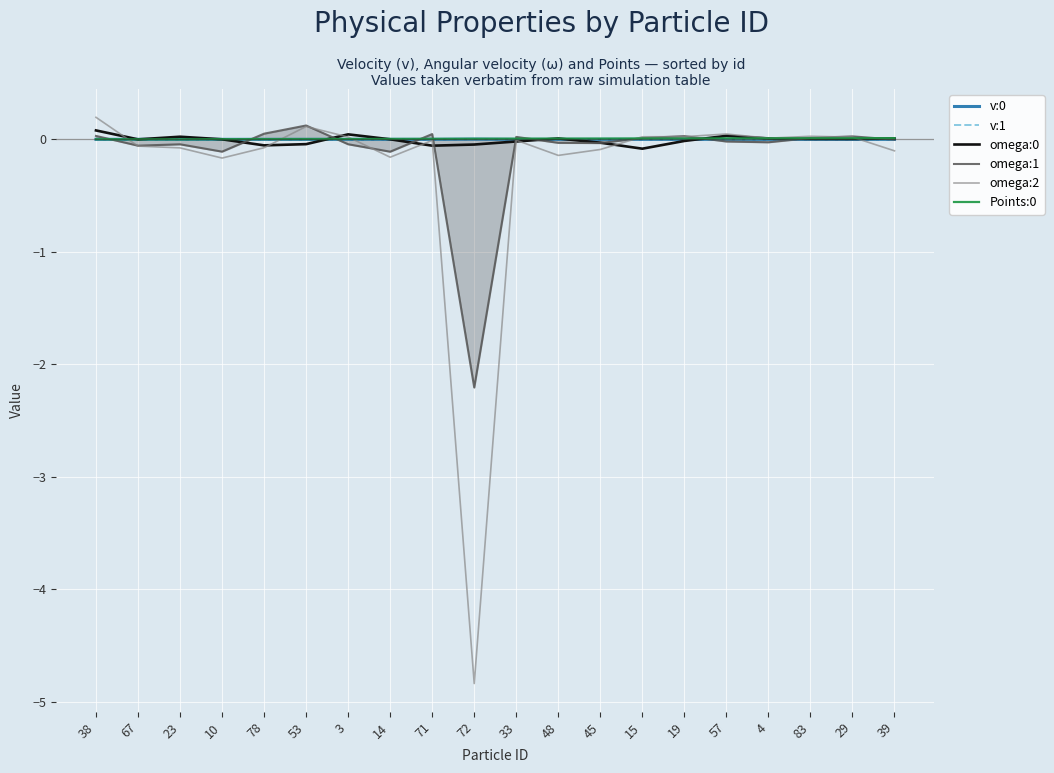

At which category does omega:2 reach its first local valley?

10